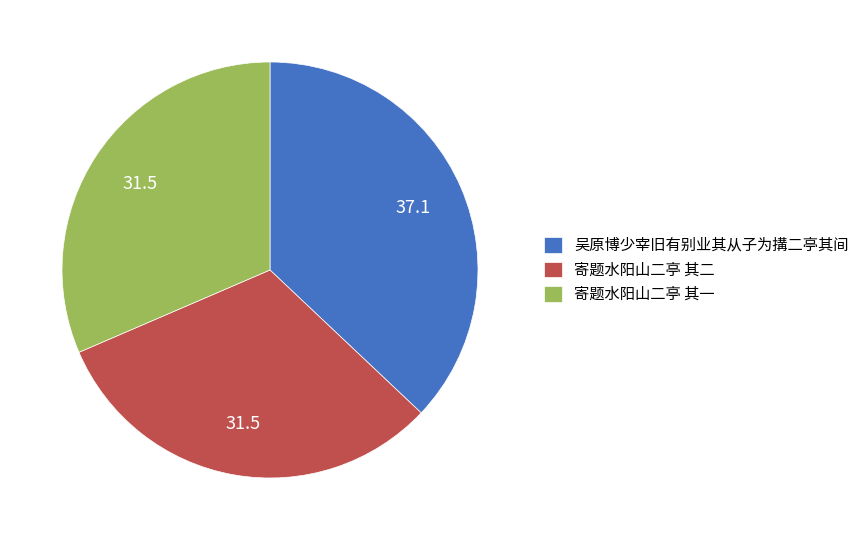

Do 寄题水阳山二亭 其二 and 寄题水阳山二亭 其一 together represent more than half of the pie?

Yes